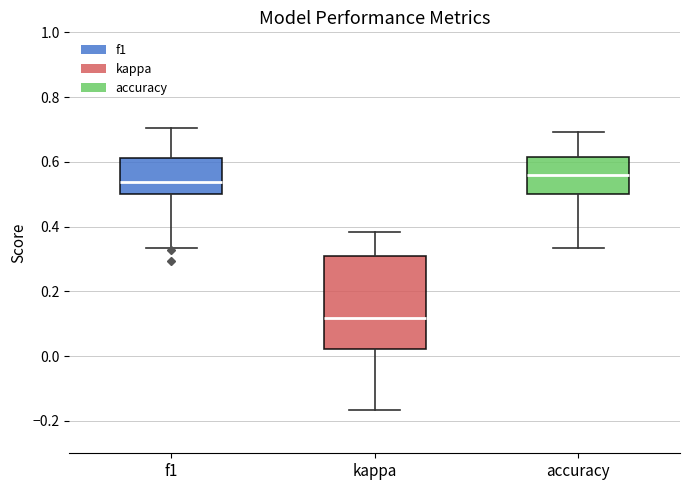

Which box is the tallest, from its lower edge to its upper edge?

kappa